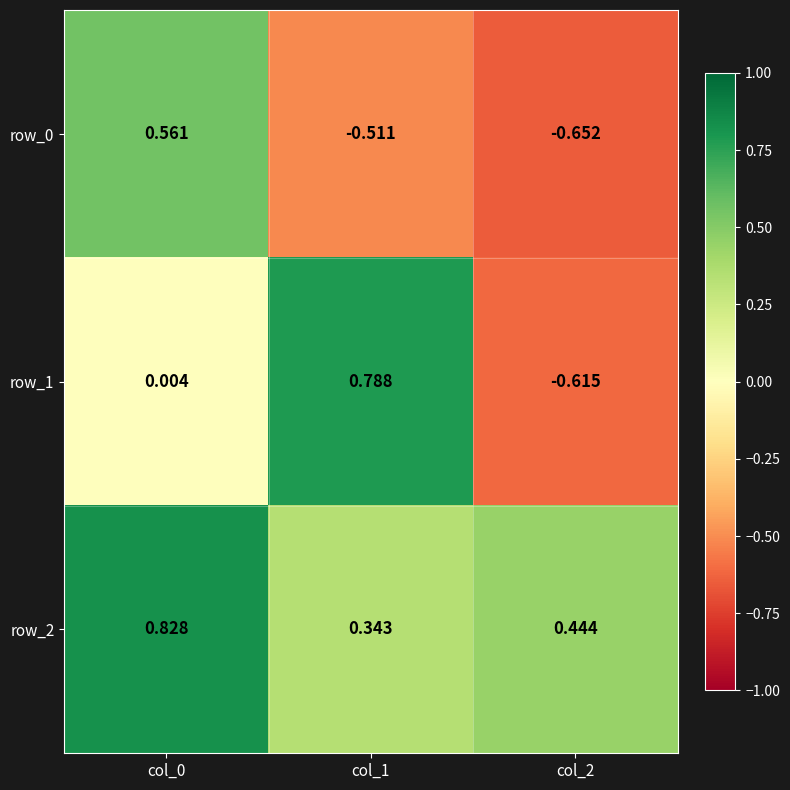

Which category has the lowest value in the row_1 series?

col_2